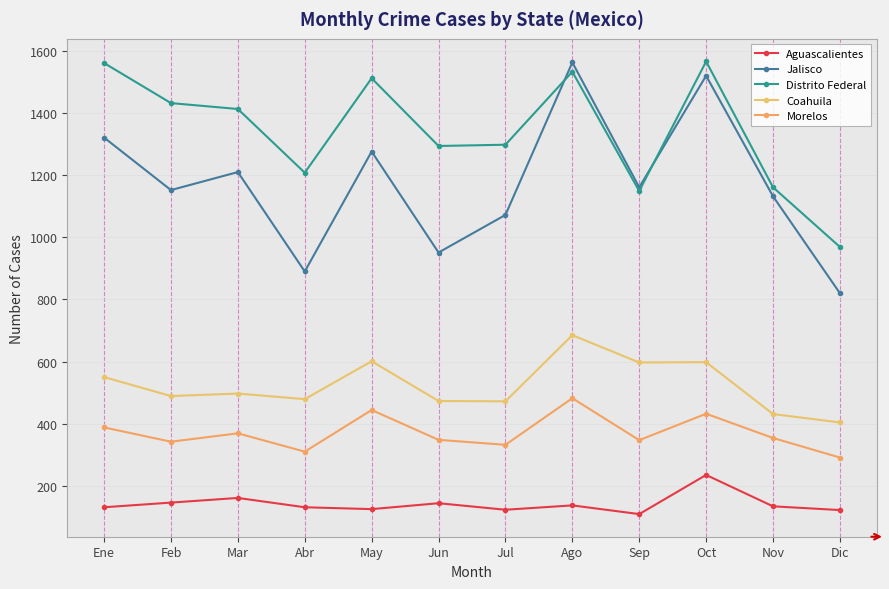

How many data points does each series have?

12